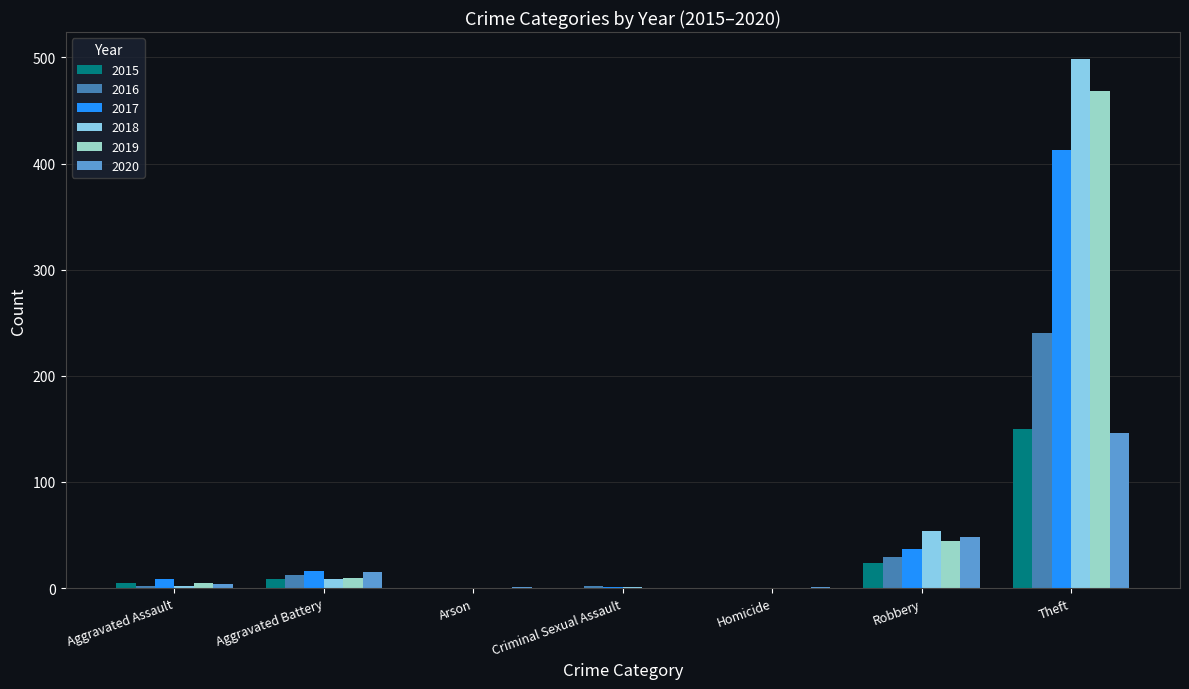

What is the sum of the 2019 values at Aggravated Assault and Aggravated Battery?

15